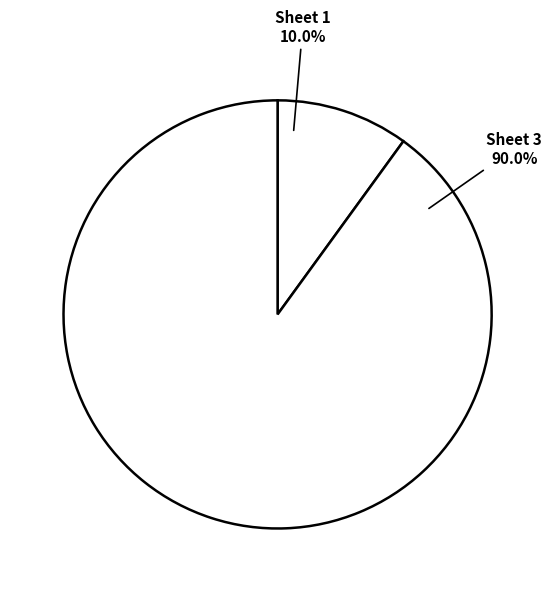

Rank the categories by value from lowest to highest.

Sheet 1, Sheet 3